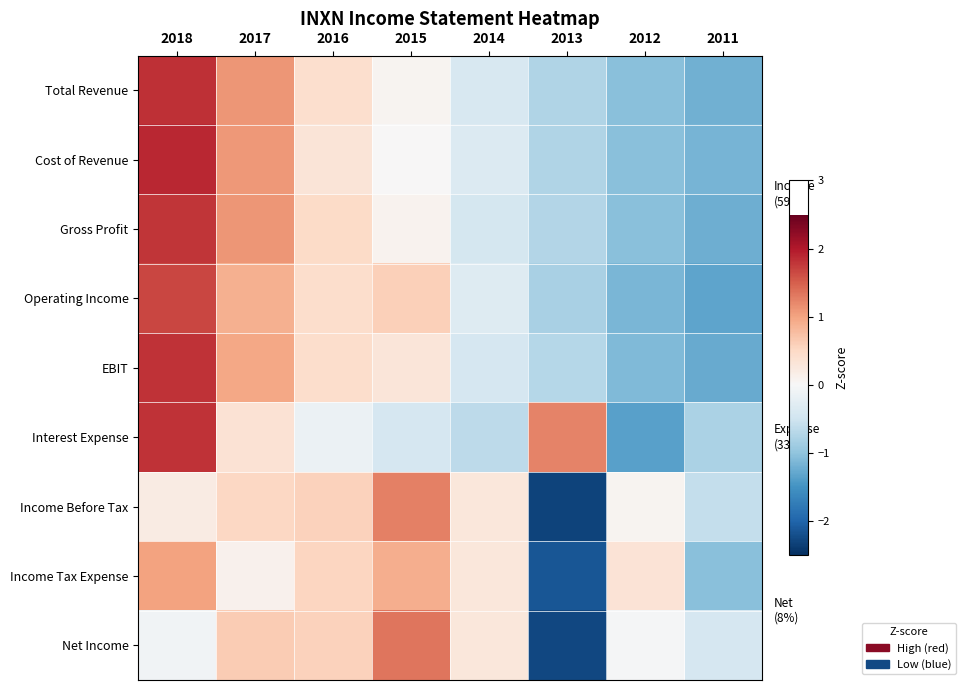

Between 2011 and 2018, which is larger?

2018